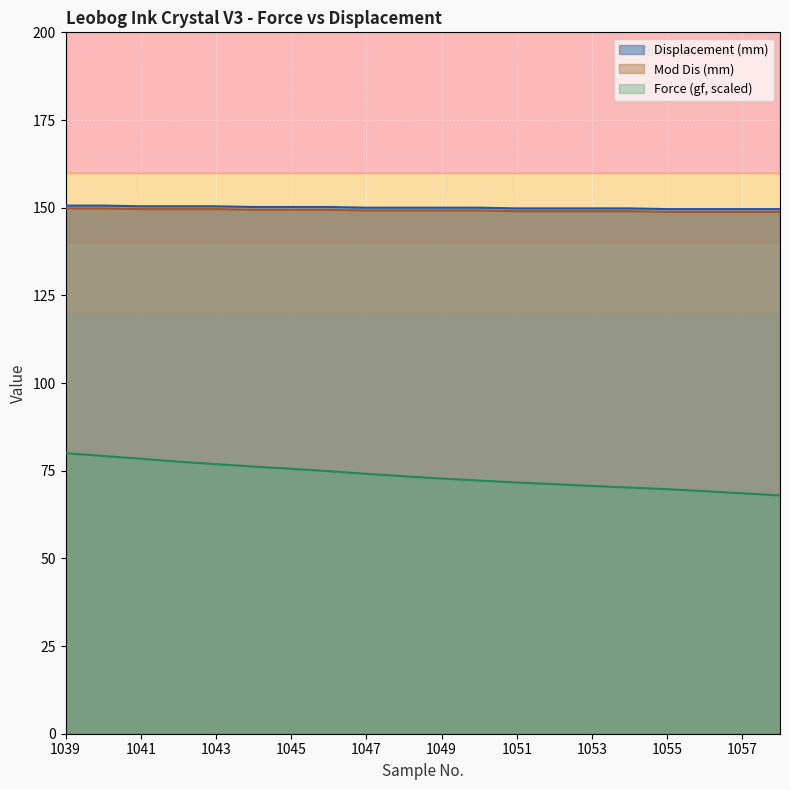

At how many categories does at least one series exceed 120?

20